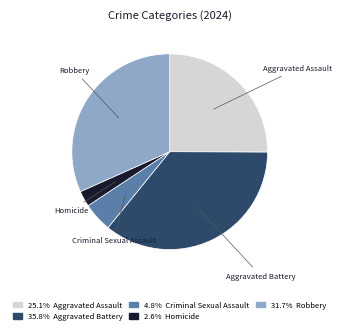

Approximately how many times larger is the value at Aggravated Assault compared to Aggravated Battery?

0.7